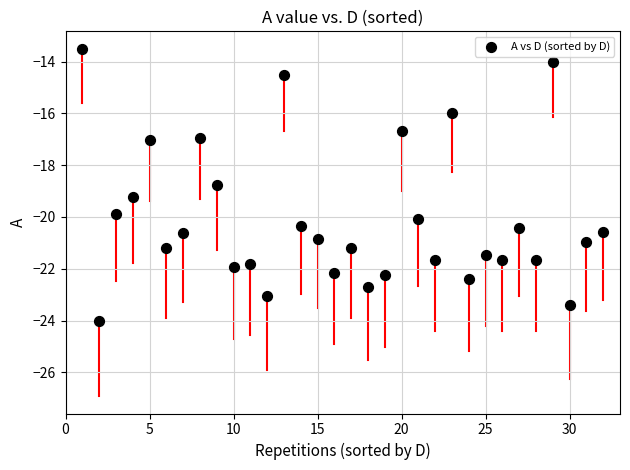

What Y value in the scatter plot is closest to -18?

-18.8